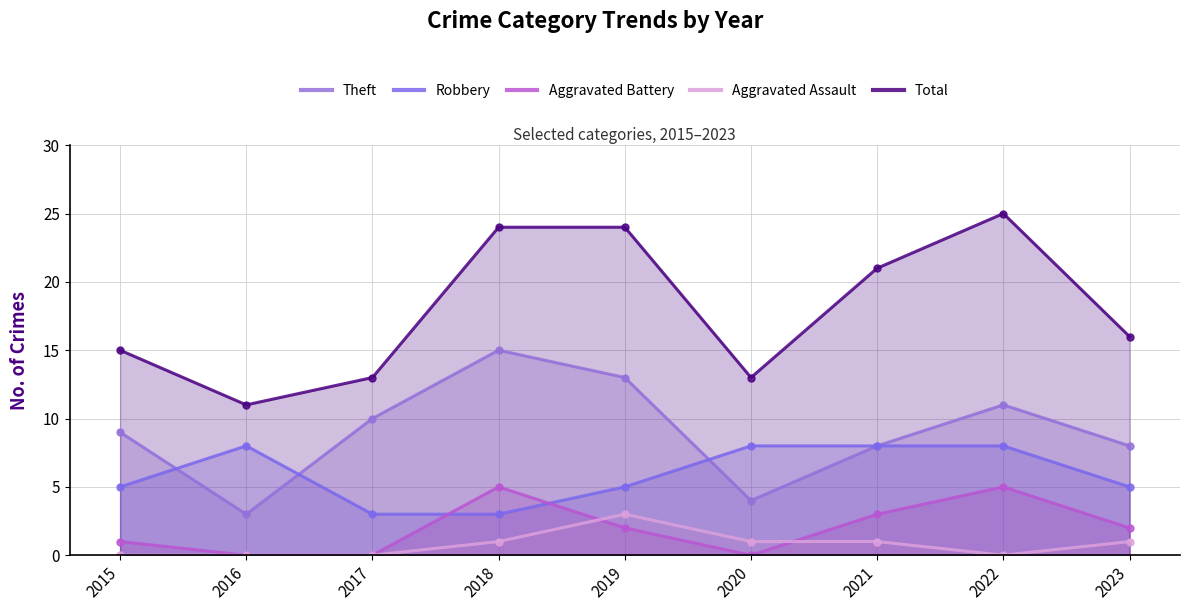

Where is the first local minimum for Theft?

2016